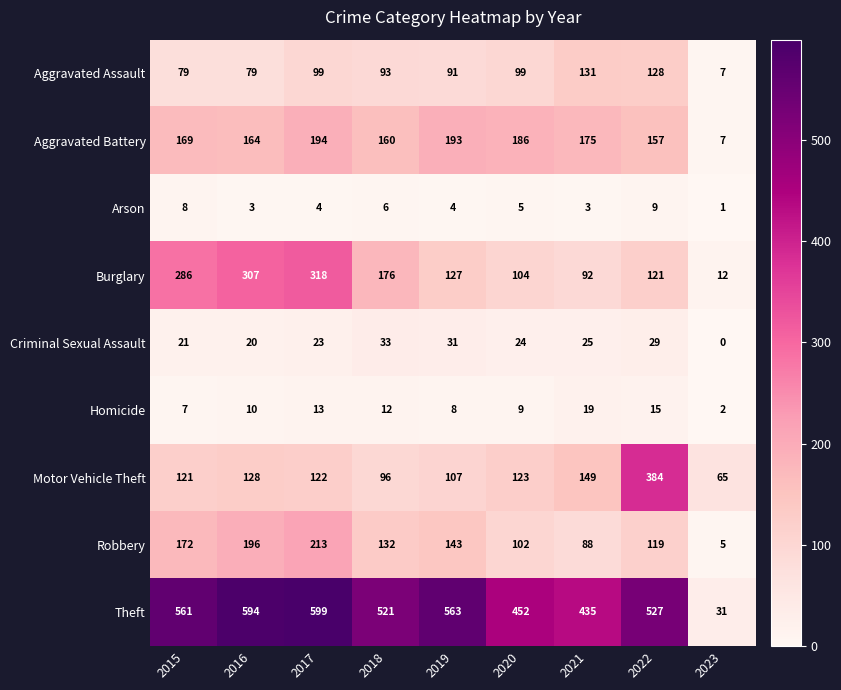

What is the greatest value displayed?

599